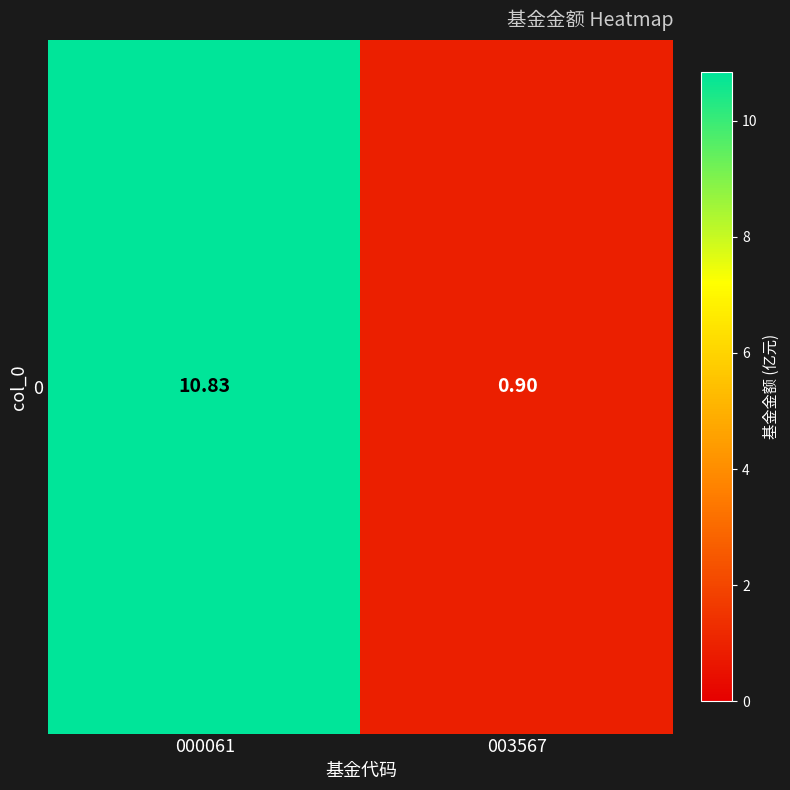

List the labels in order of value, smallest first.

003567, 000061